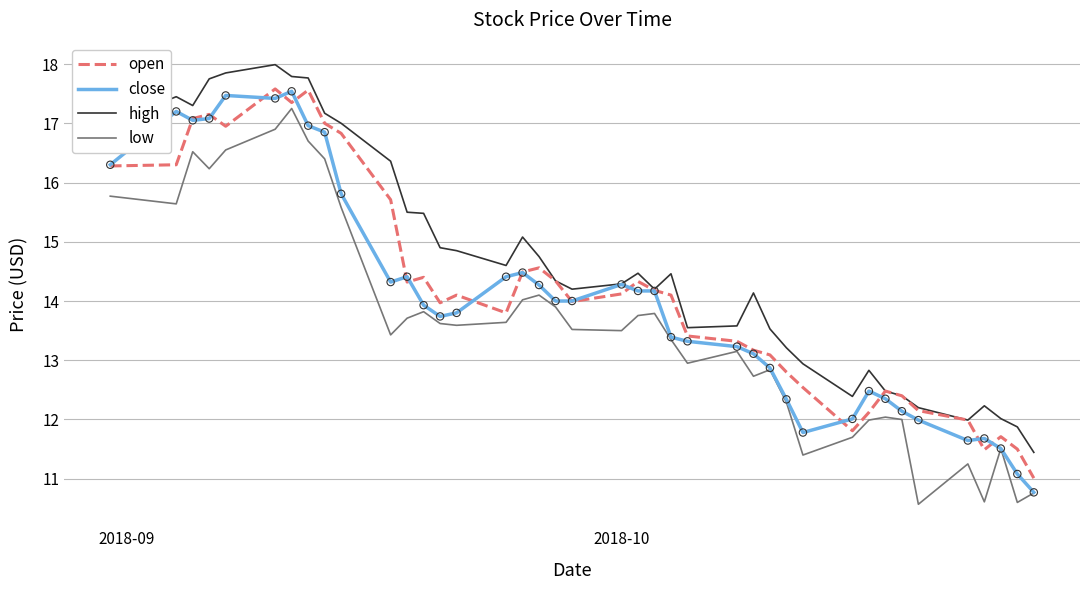

At how many categories does at least one series exceed 13?

29